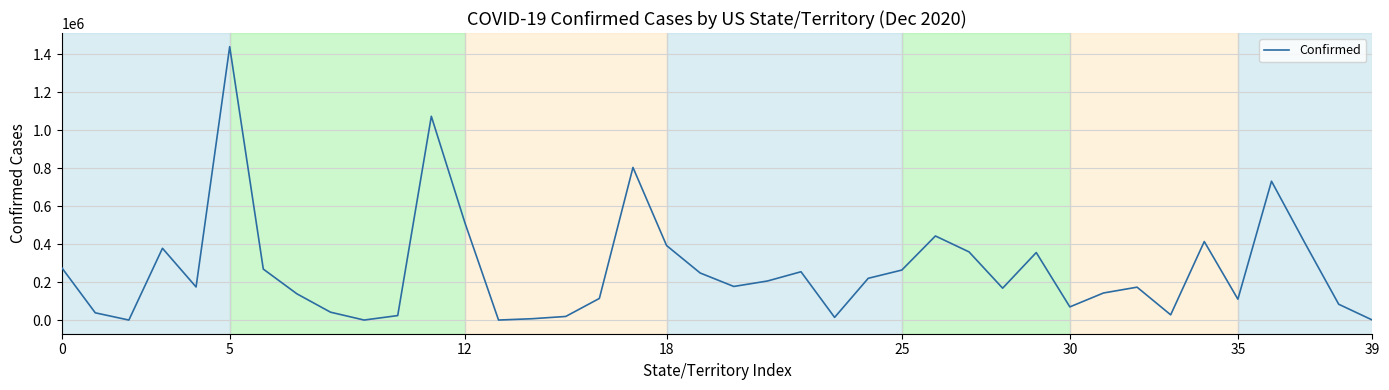

True or false: there are more than 0 points higher than both neighbors.

True